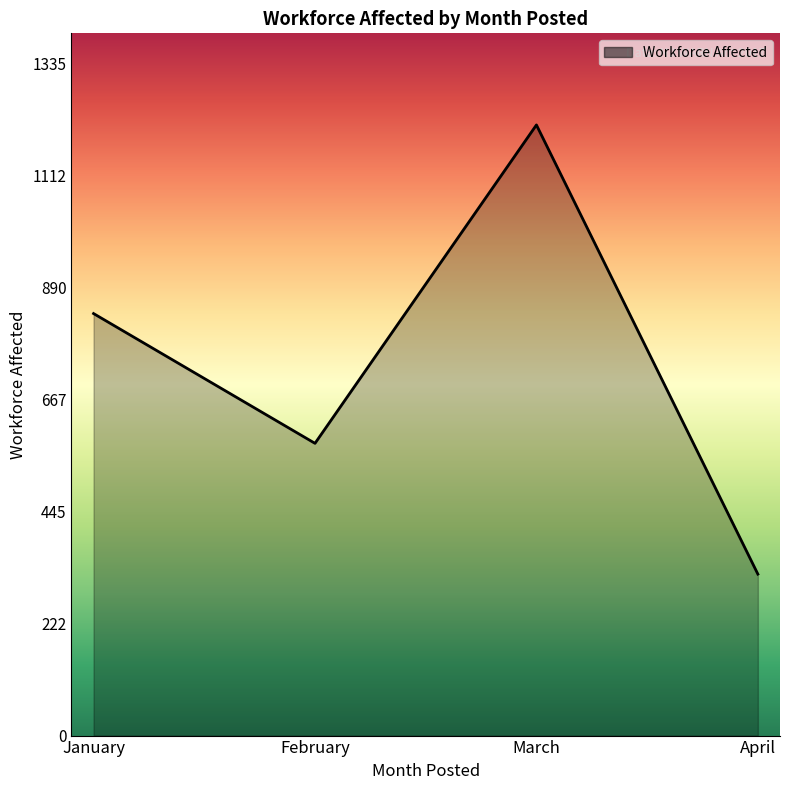

The chart shows a value of 581 at February. True or false?

True